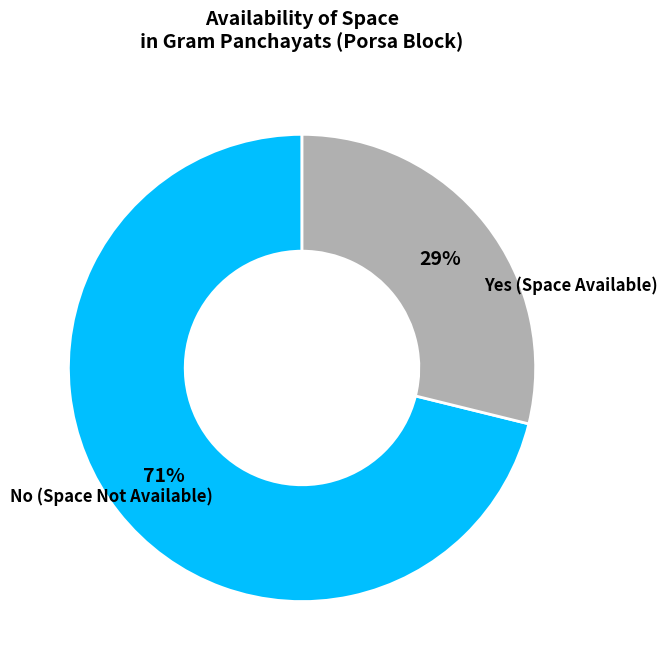

To the nearest percent, what is the average slice percentage?

50%